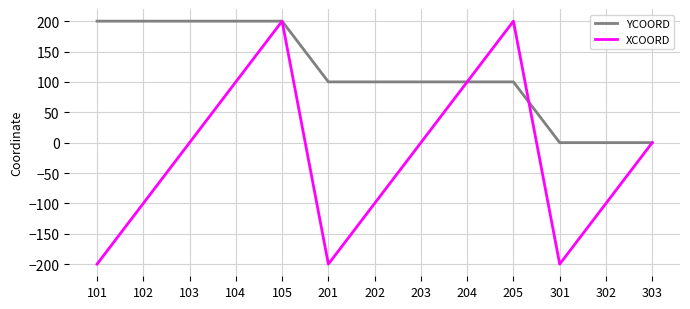

What is the maximum value for XCOORD?

200